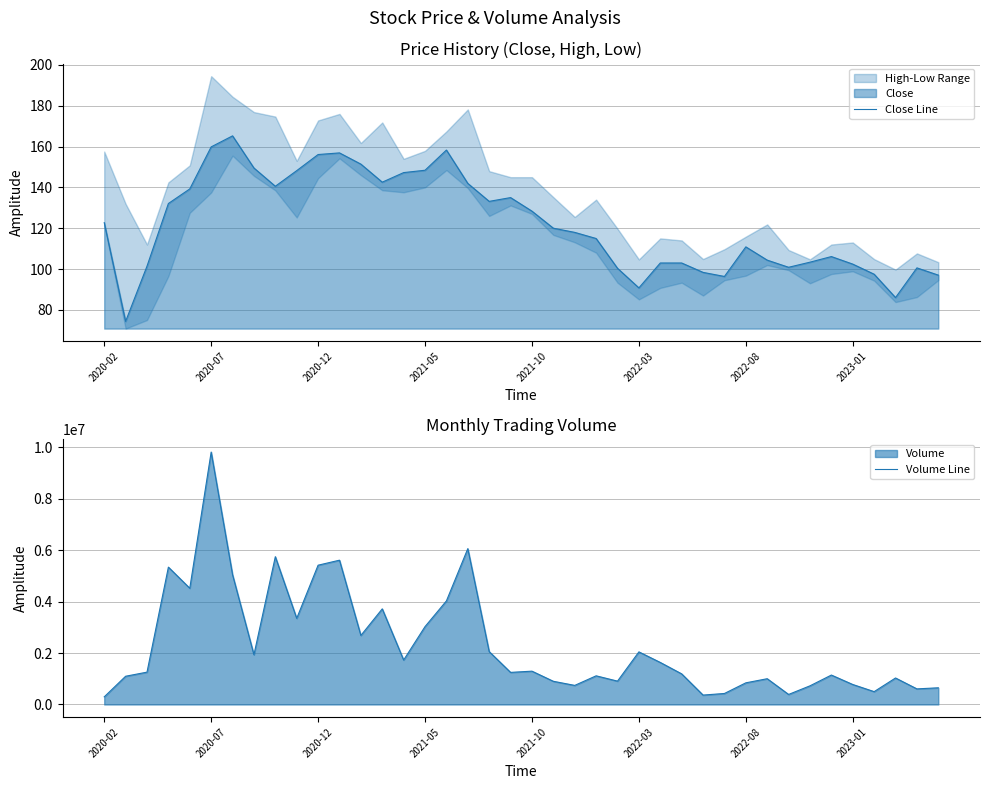

What is the maximum value for Volume Line?

9816819